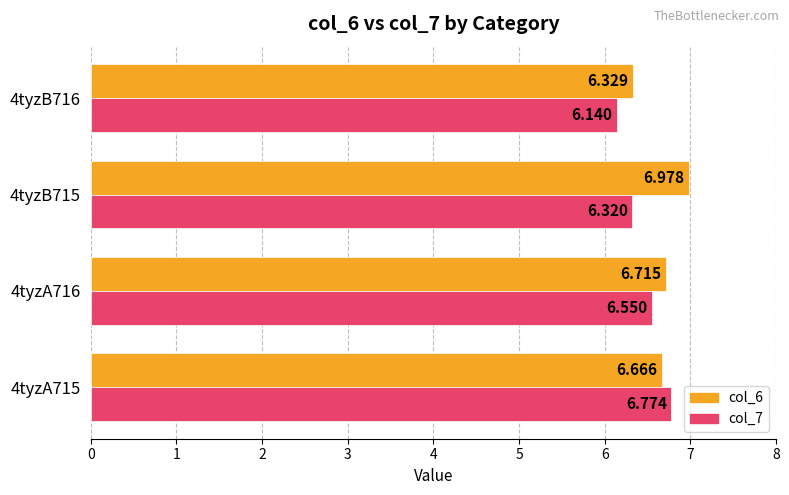

At how many categories does at least one series exceed 6?

4